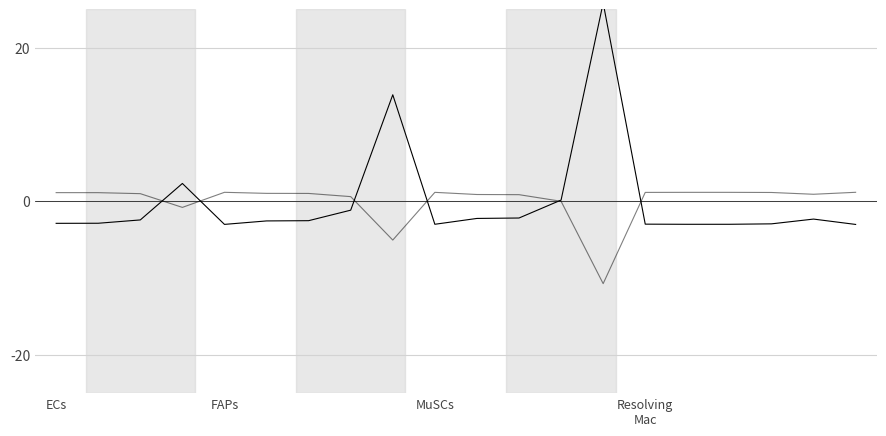

Where is the first local minimum for Edge avg expression weight?

FAPs